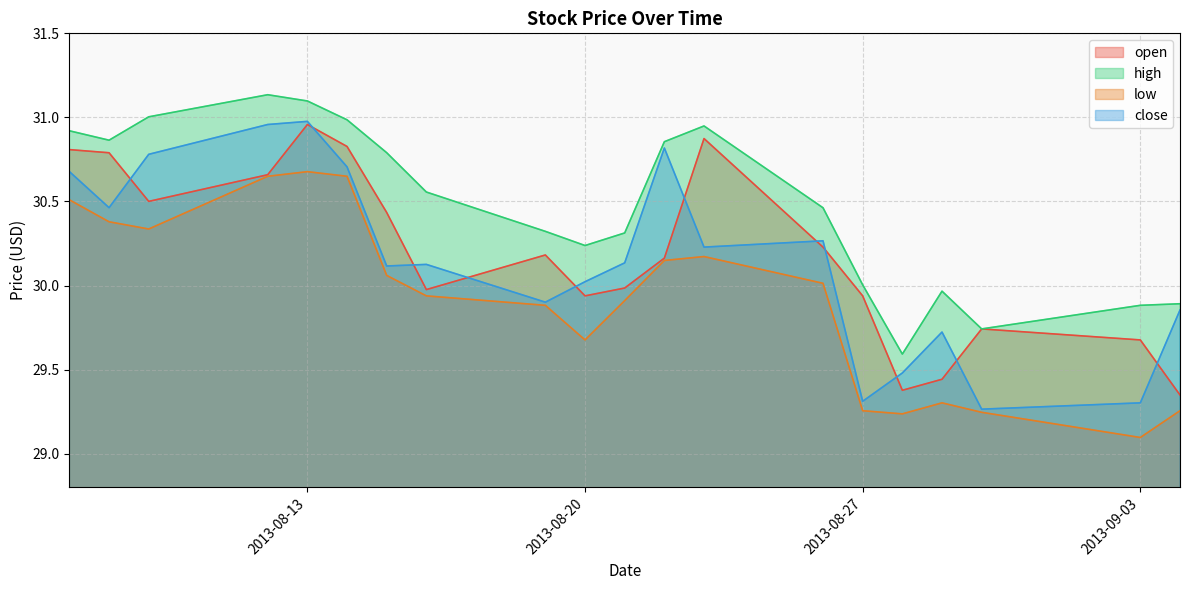

Does the chart display data point markers on the line(s)?

No